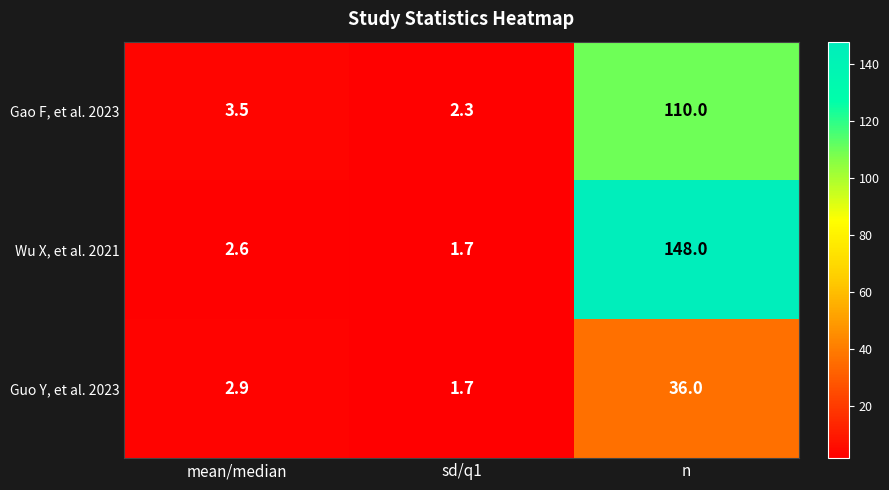

Is the value of Gao F, et al. 2023 at n greater than the value of Guo Y, et al. 2023 at n?

Yes